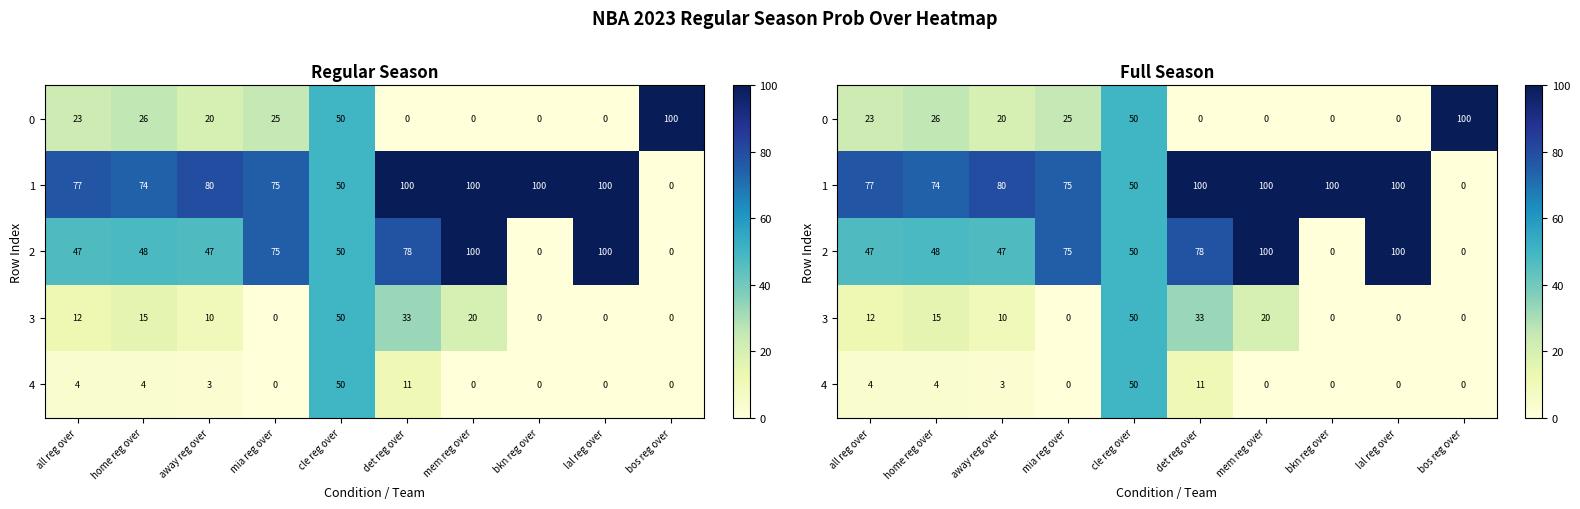

What is the greatest value displayed?

100